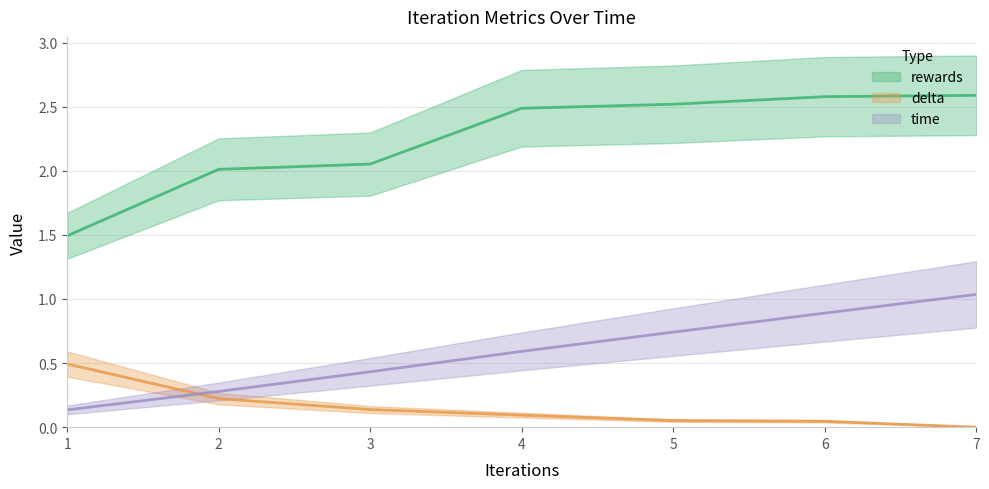

At which label does delta reach its peak?

1